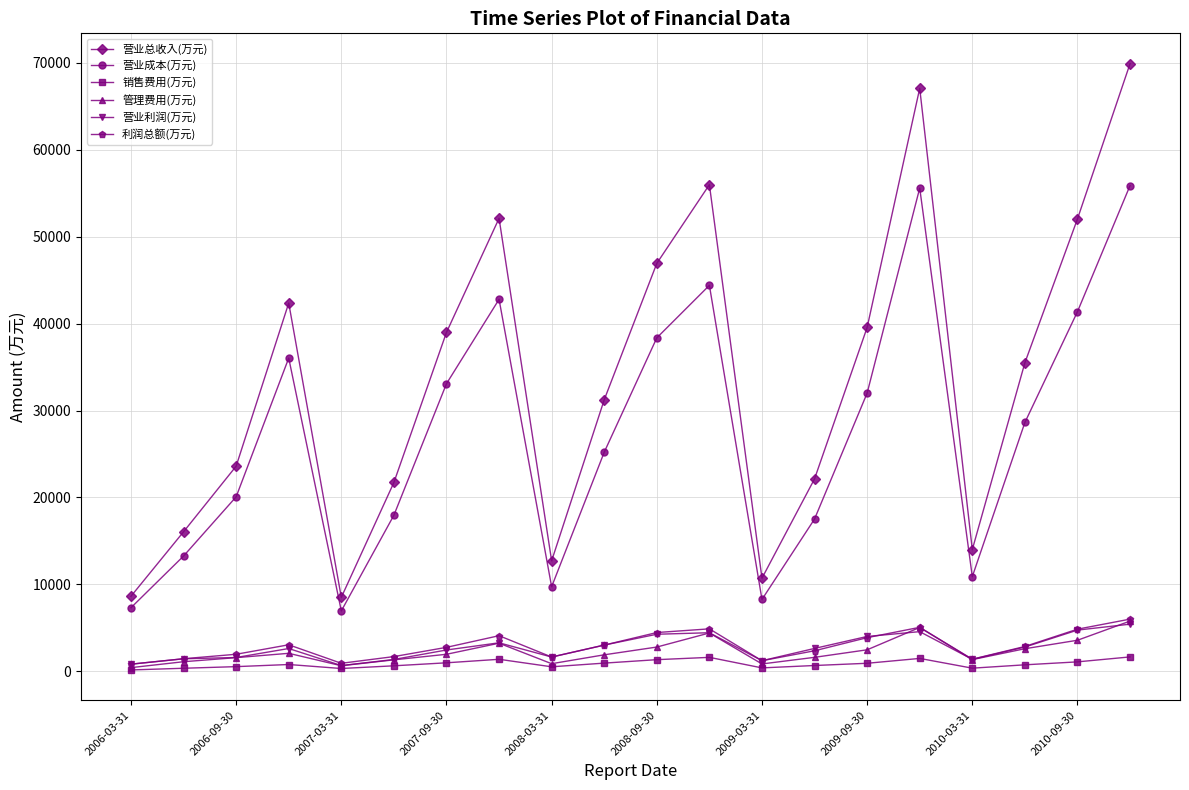

True or false: 营业总收入(万元) and 利润总额(万元) intersect in this chart.

False